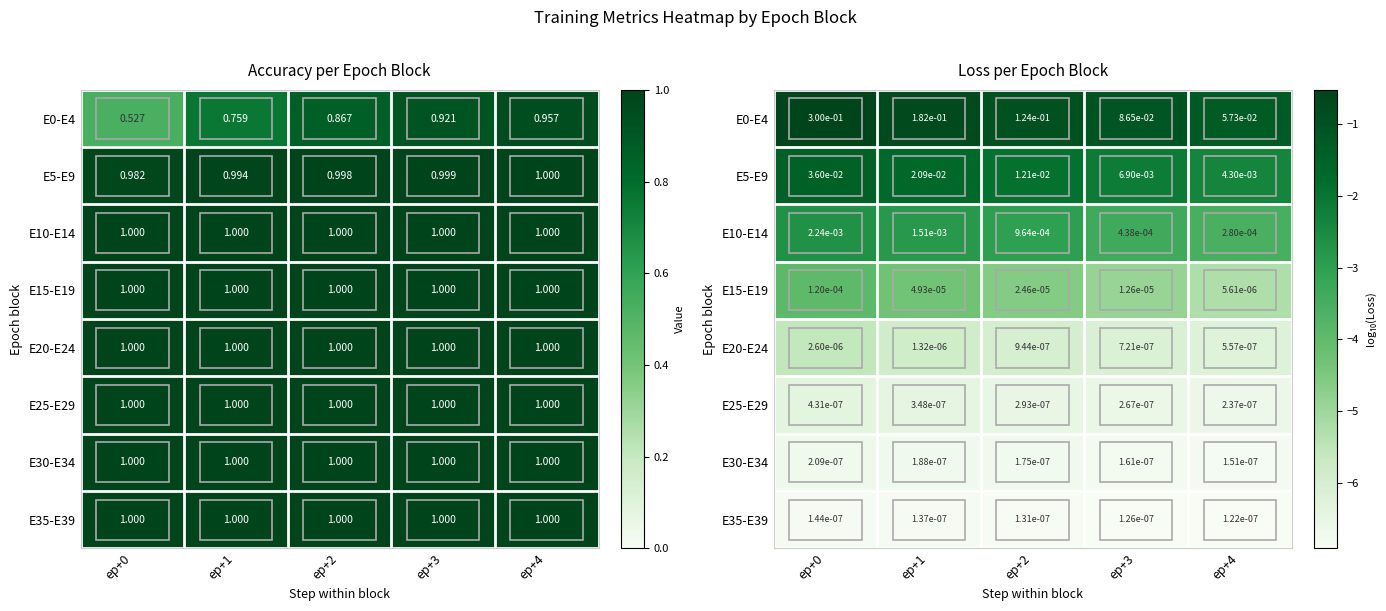

The value of E30-E34 at ep+2 is -6.8. True or false?

True